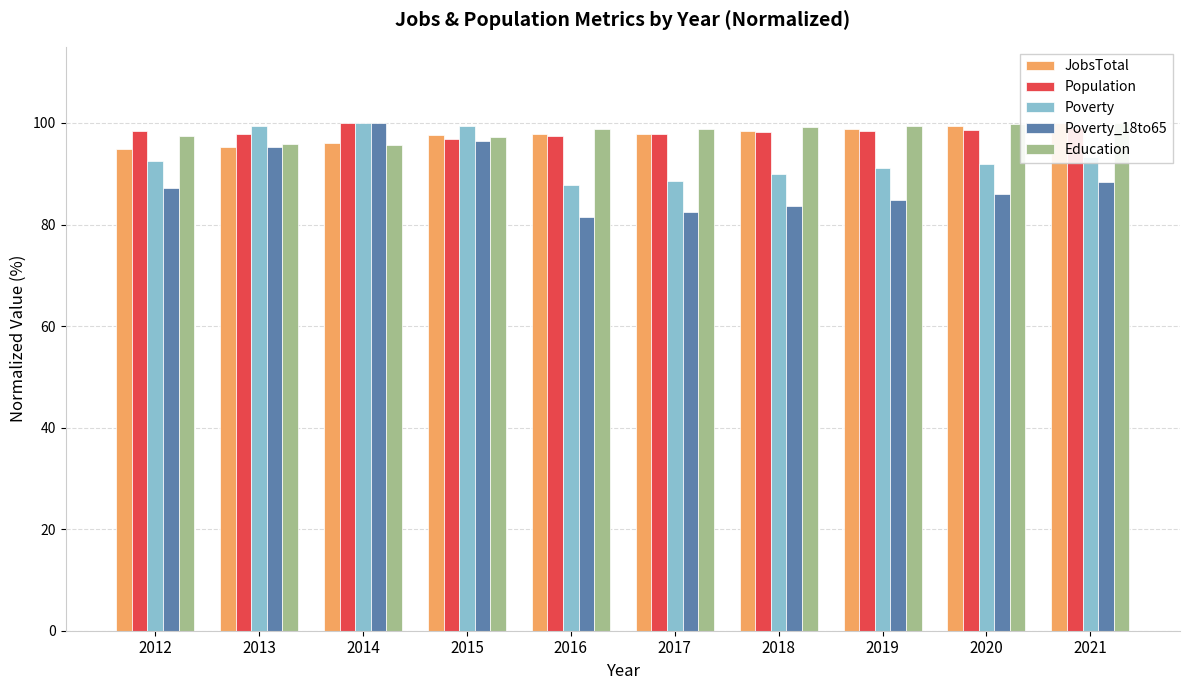

What is the spread (max minus min) of values at 2012?

11.2